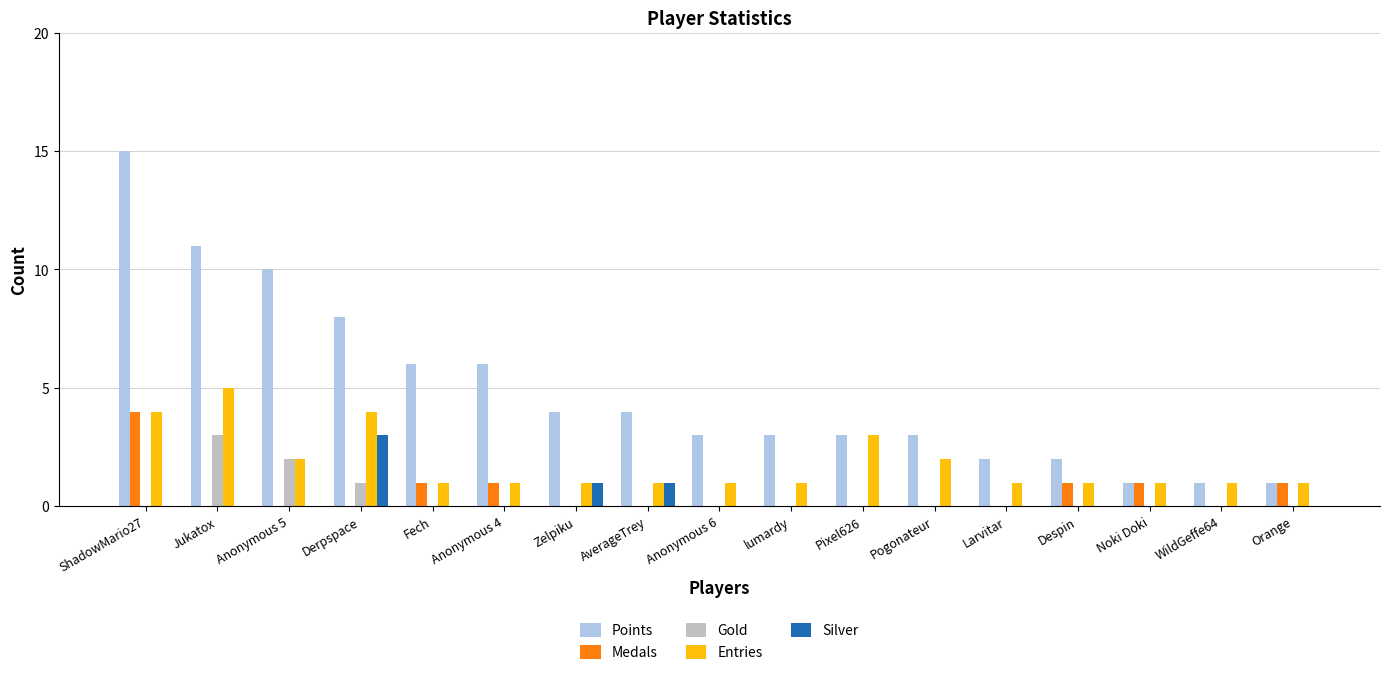

Reading left to right, what are all the values shown in this chart?

Points: ShadowMario27=15	Jukatox=11	Anonymous 5=10	Derpspace=8	Fech=6	Anonymous 4=6	Zelpiku=4	AverageTrey=4	Anonymous 6=3	lumardy=3	Pixel626=3	Pogonateur=3	Larvitar=2	Despin=2	Noki Doki=1	WildGeffe64=1	Orange=1
Medals: ShadowMario27=4	Jukatox=0	Anonymous 5=0	Derpspace=0	Fech=1	Anonymous 4=1	Zelpiku=0	AverageTrey=0	Anonymous 6=0	lumardy=0	Pixel626=0	Pogonateur=0	Larvitar=0	Despin=1	Noki Doki=1	WildGeffe64=0	Orange=1
Gold: ShadowMario27=0	Jukatox=3	Anonymous 5=2	Derpspace=1	Fech=0	Anonymous 4=0	Zelpiku=0	AverageTrey=0	Anonymous 6=0	lumardy=0	Pixel626=0	Pogonateur=0	Larvitar=0	Despin=0	Noki Doki=0	WildGeffe64=0	Orange=0
Entries: ShadowMario27=4	Jukatox=5	Anonymous 5=2	Derpspace=4	Fech=1	Anonymous 4=1	Zelpiku=1	AverageTrey=1	Anonymous 6=1	lumardy=1	Pixel626=3	Pogonateur=2	Larvitar=1	Despin=1	Noki Doki=1	WildGeffe64=1	Orange=1
Silver: ShadowMario27=0	Jukatox=0	Anonymous 5=0	Derpspace=3	Fech=0	Anonymous 4=0	Zelpiku=1	AverageTrey=1	Anonymous 6=0	lumardy=0	Pixel626=0	Pogonateur=0	Larvitar=0	Despin=0	Noki Doki=0	WildGeffe64=0	Orange=0